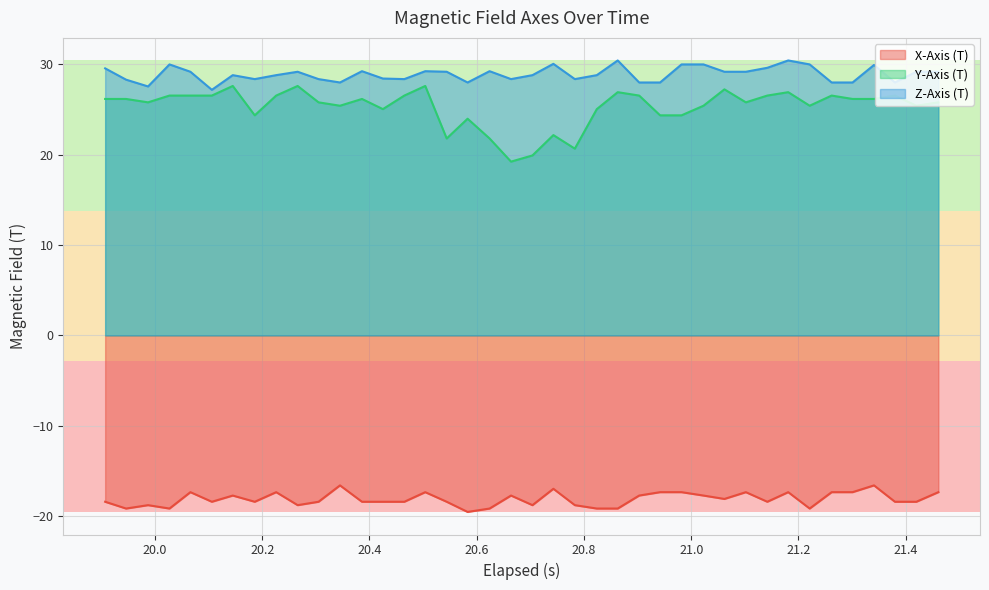

Which series has the largest range (max minus min)?

Y-Axis (T)